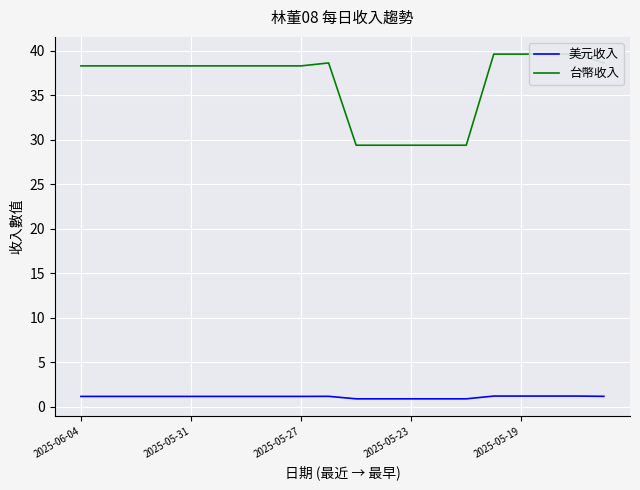

How many lines are shown in the chart?

2